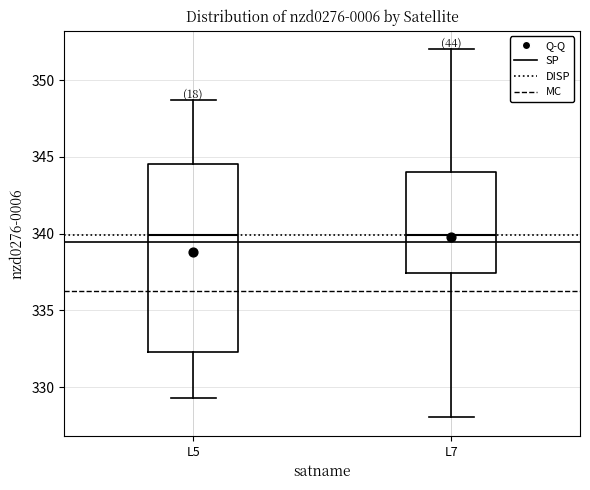

Where does the median line of the box for L7 sit on the y-axis? The values are not printed on the chart, so give them approximately, as read against the axis.

340.0